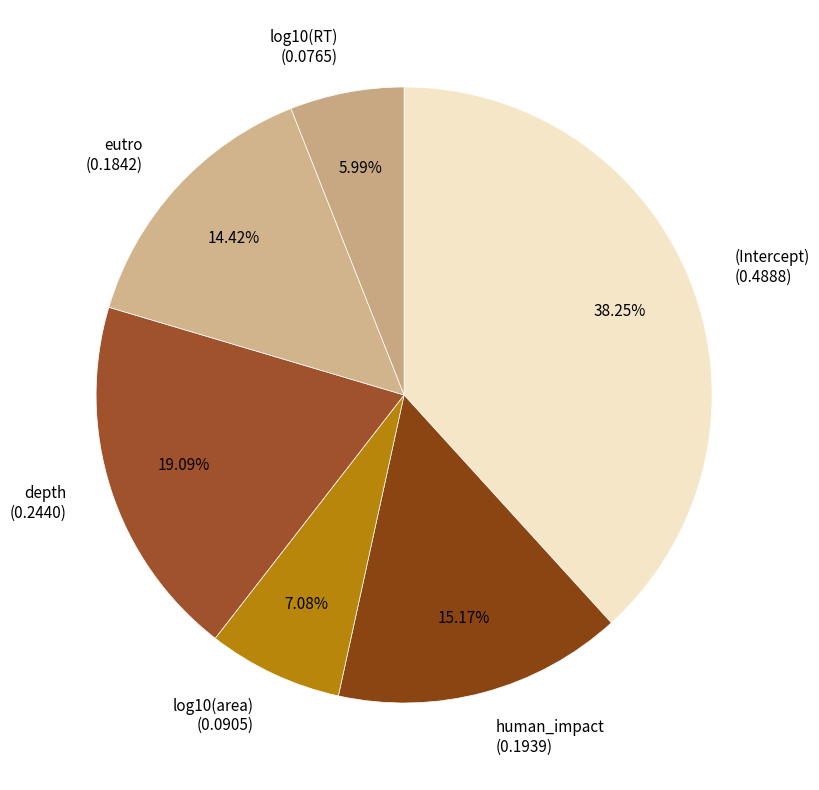

How much of the chart is everything except depth?

80.9%